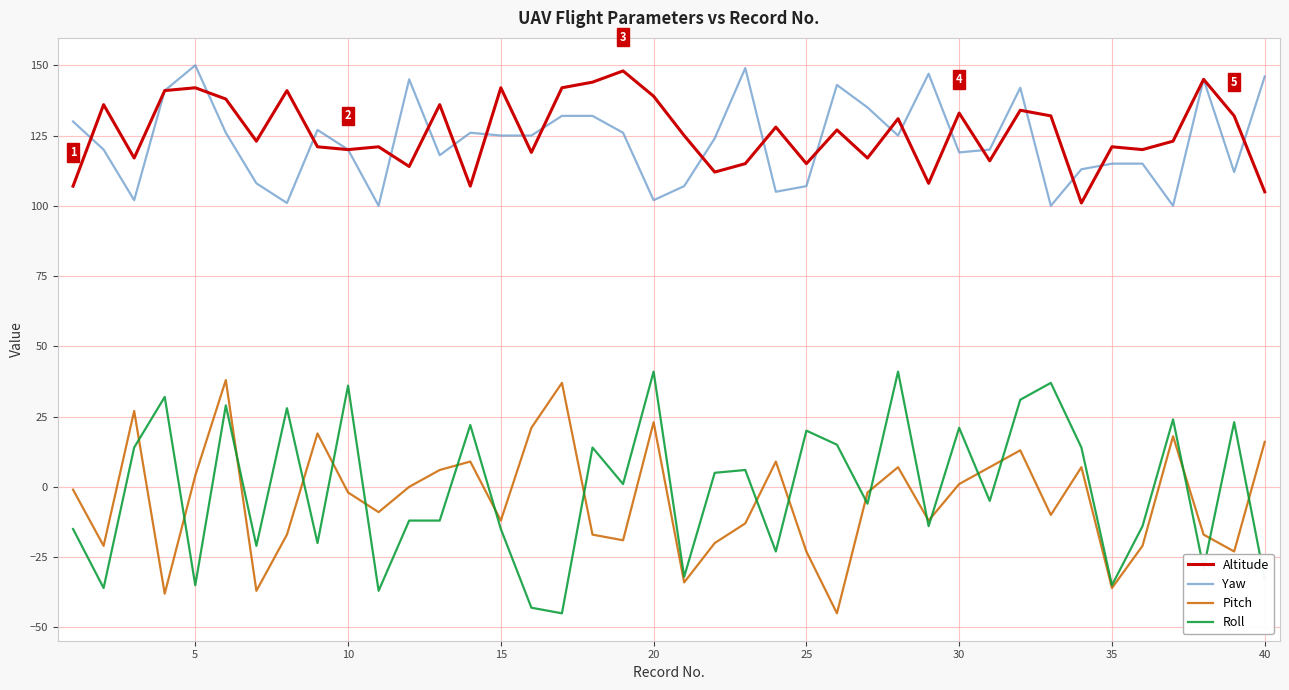

True or false: Roll and Altitude cross at least once.

False